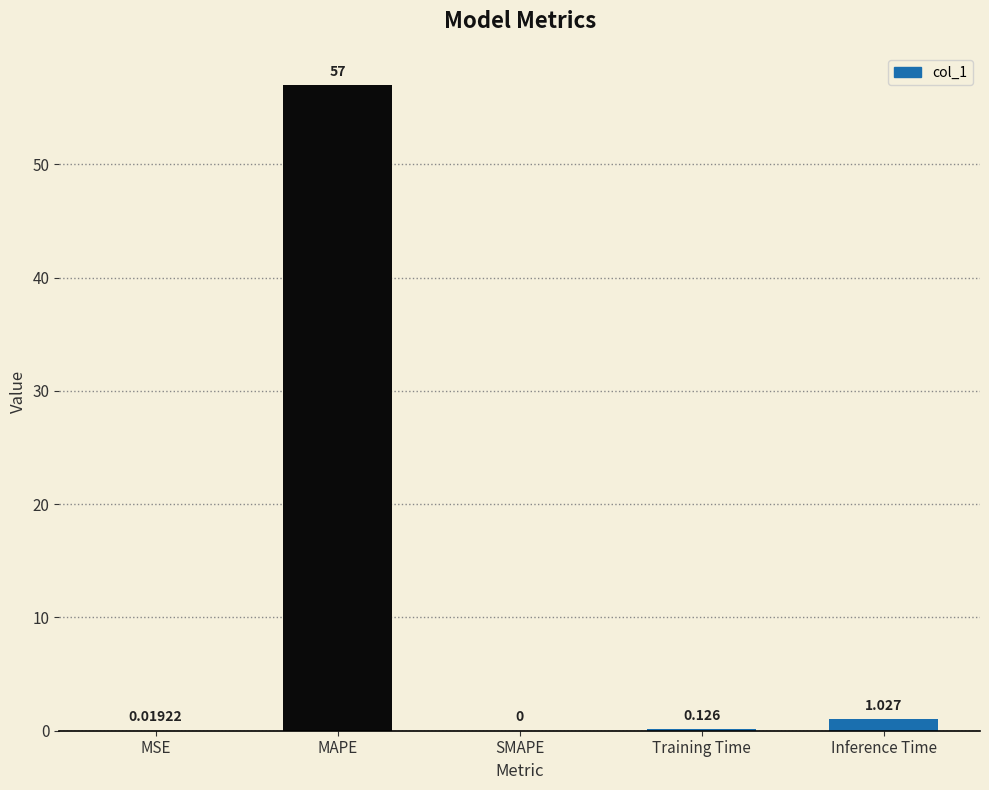

At which label is the value closest to 28?

Inference Time